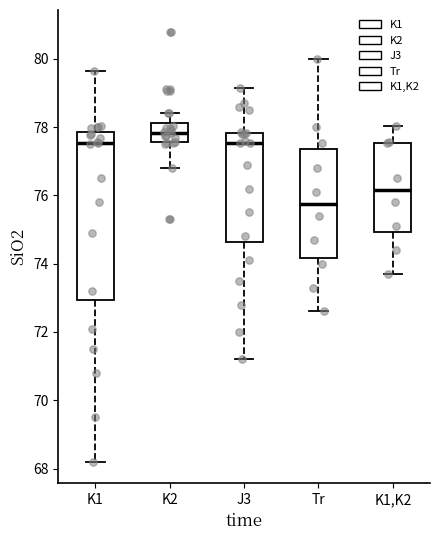

Where does the lower whisker of the box for K1,K2 end on the y-axis? The values are not printed on the chart, so give them approximately, as read against the axis.

73.8